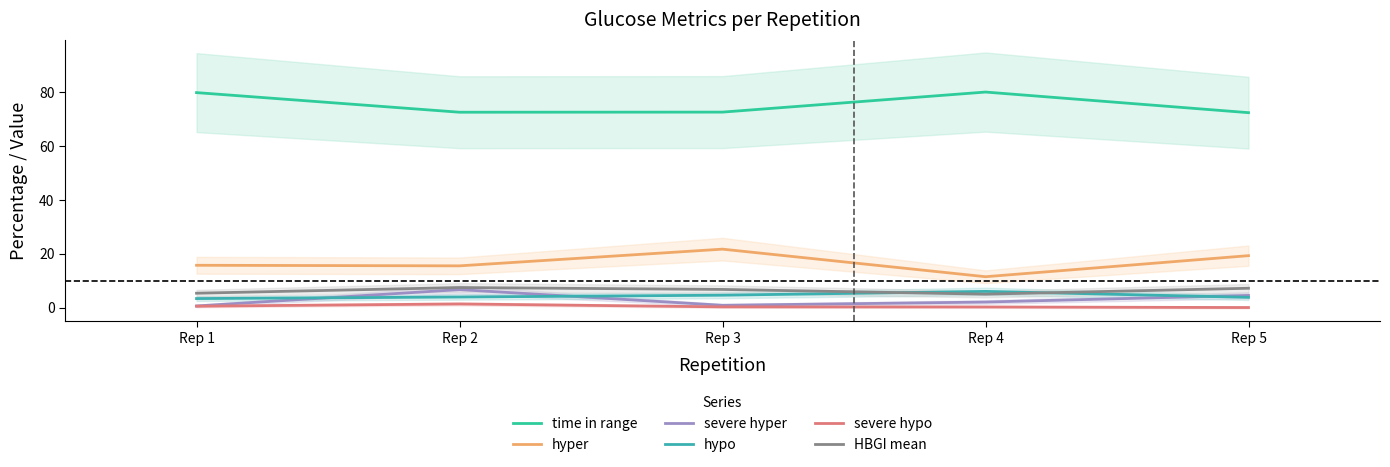

Which series has the largest total across all categories?

time in range